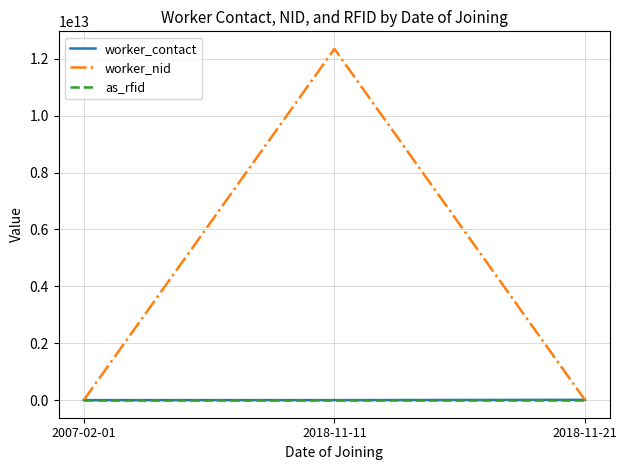

Which series changed the most between 2007-02-01 and 2018-11-11?

worker_nid